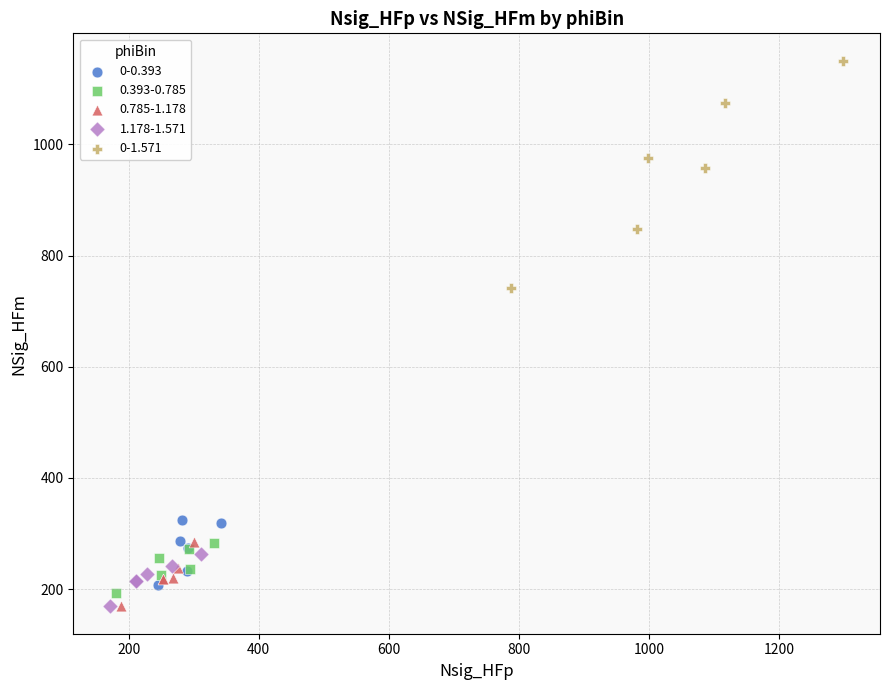

Which series contains the highest Y value?

0-1.571